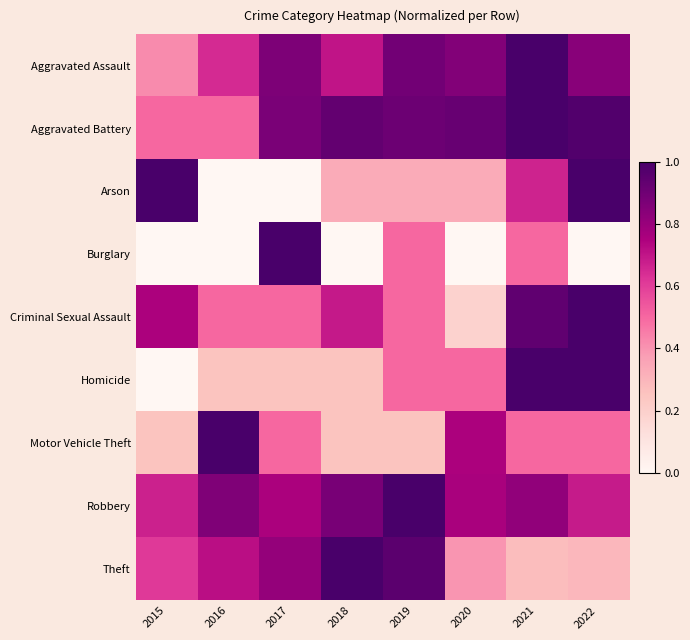

Which series has the widest spread of values?

Arson